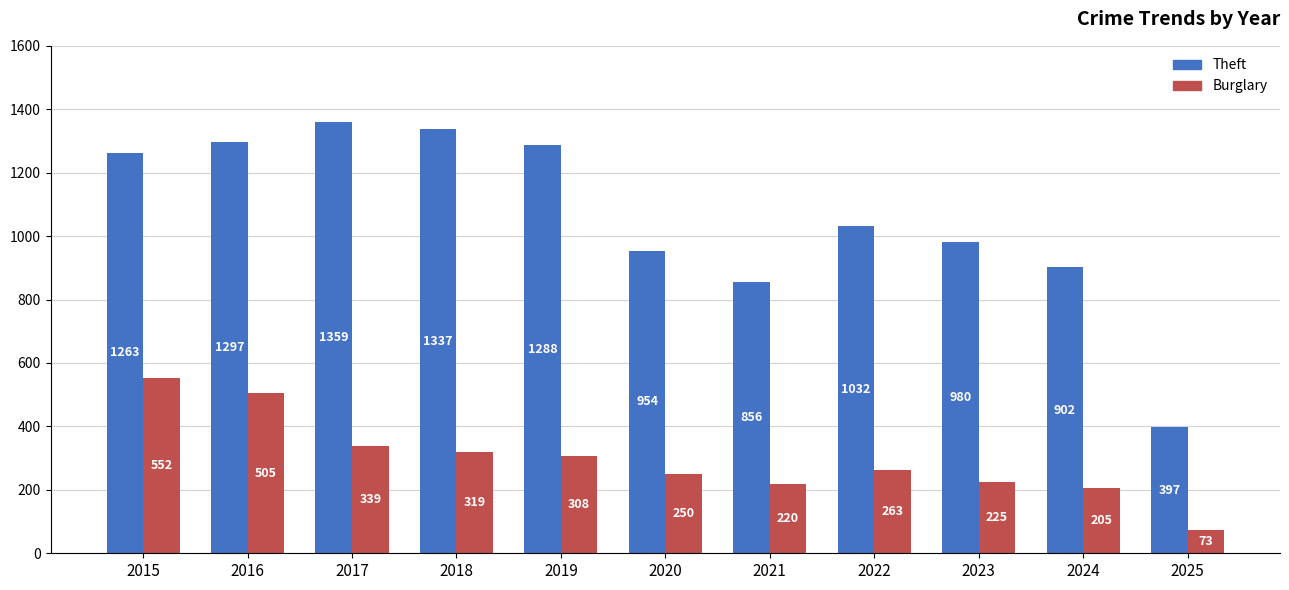

What is the lowest value of the Burglary series?

73